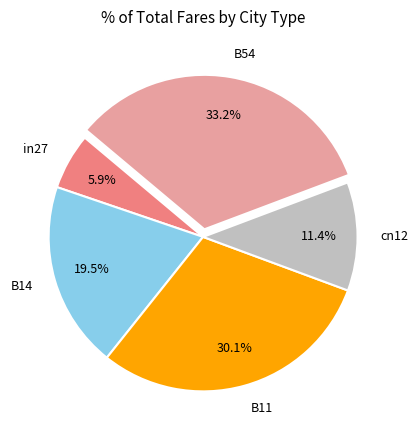

To the nearest percent, what is the difference between the cn12 and B14 slice percentages?

8%